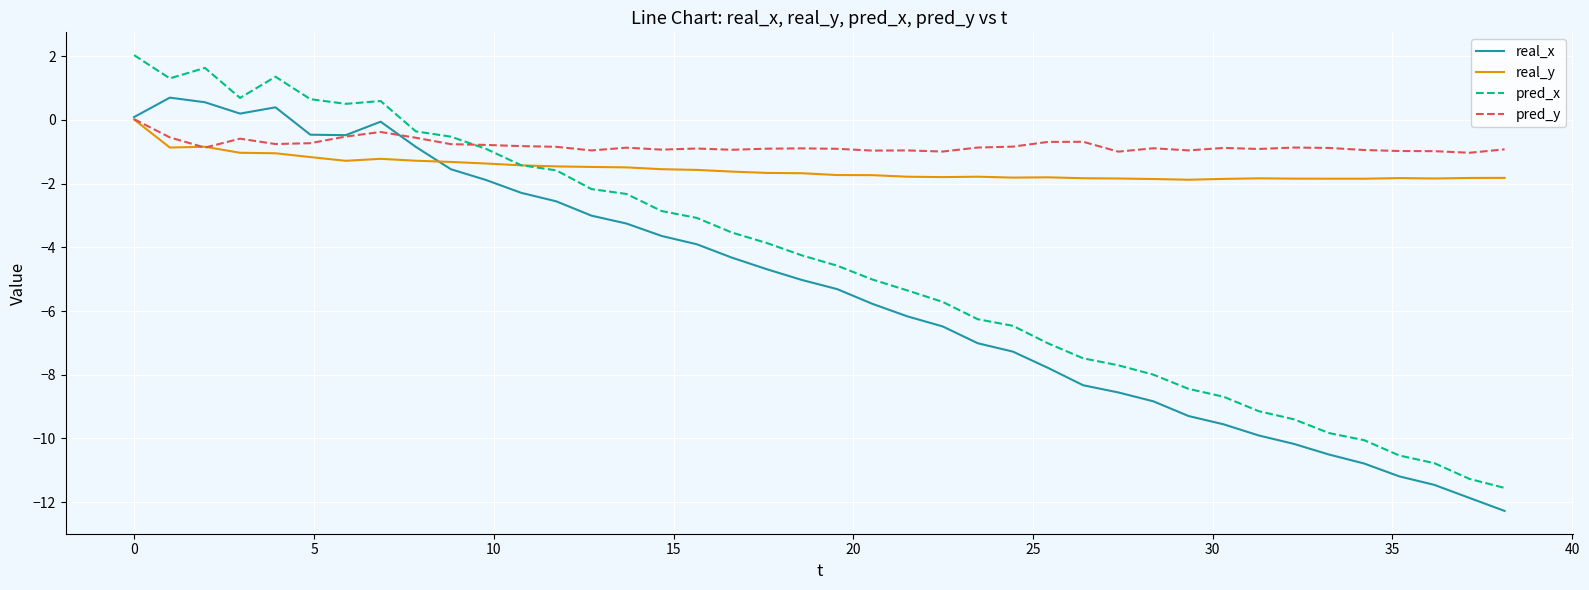

True or false: pred_x and real_x intersect in this chart.

False